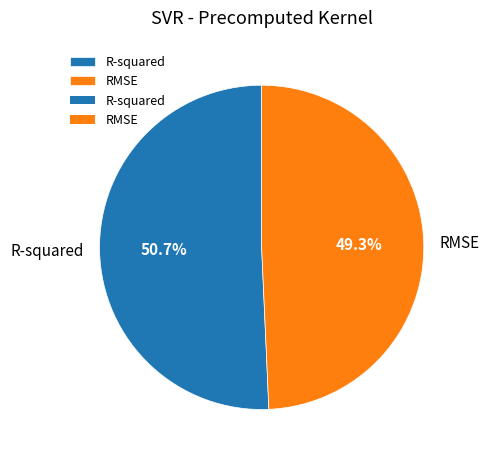

How many slices are in this pie chart?

2